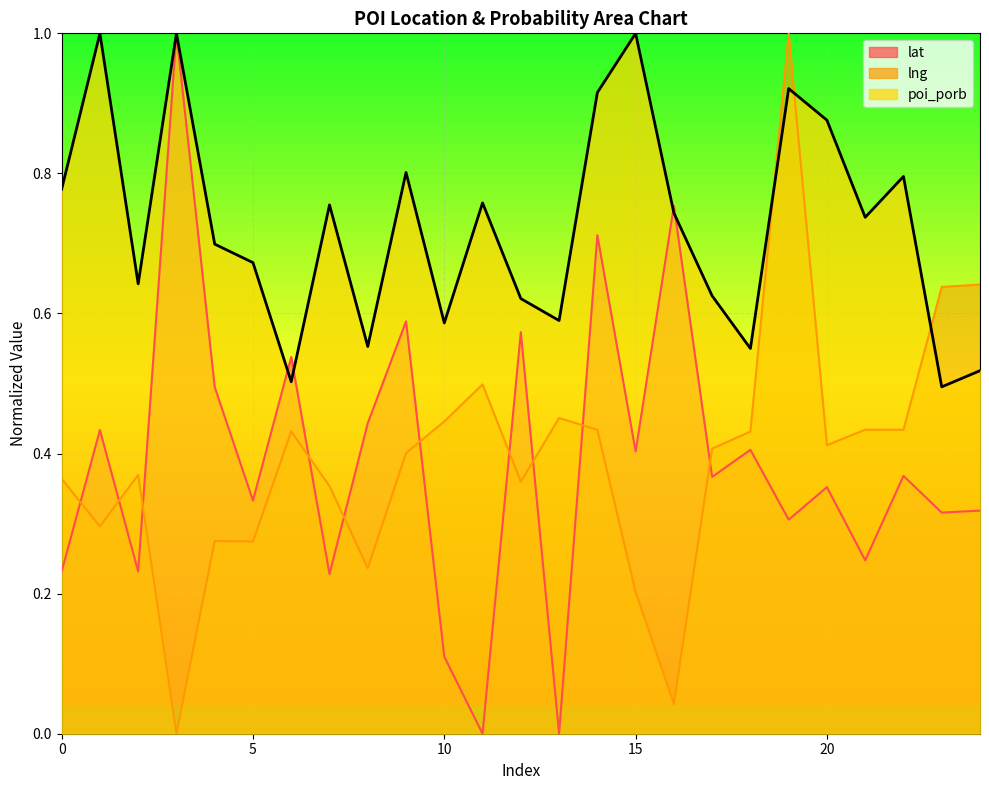

What is the value of the lat point at the 7th from the left?

0.5